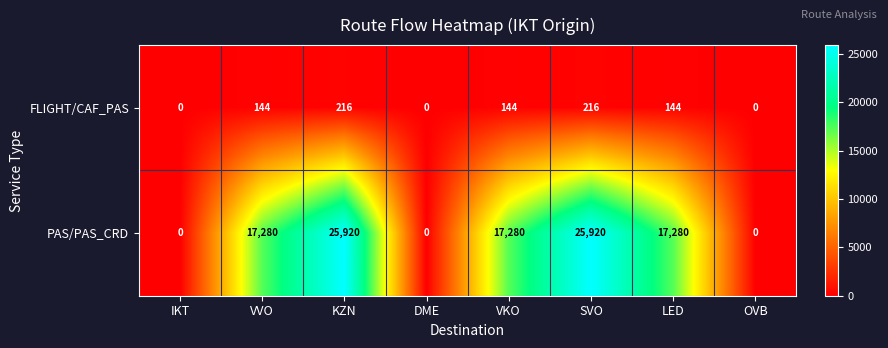

What is the difference between the highest and lowest values at VKO?

17136